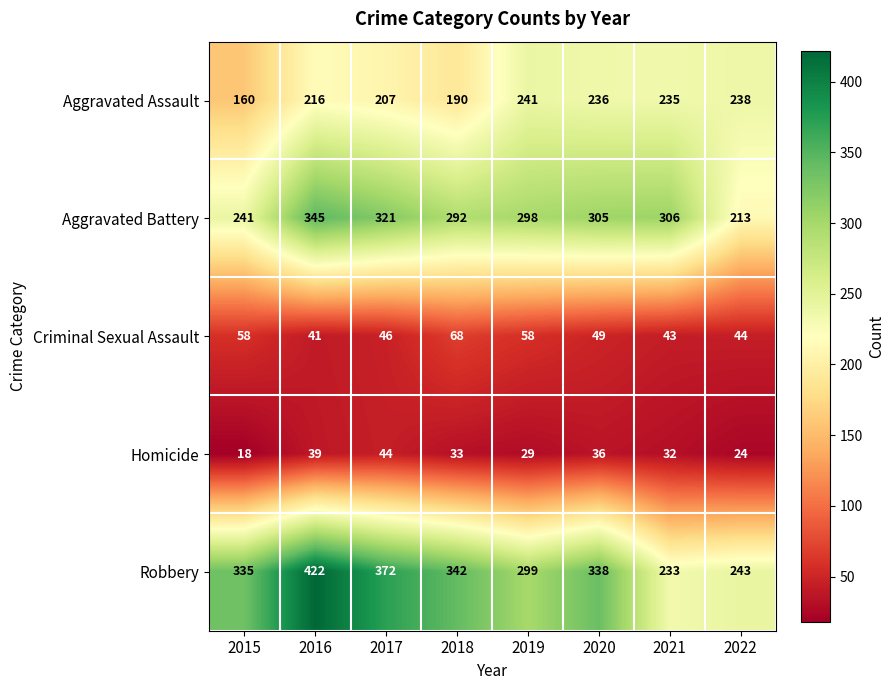

Which series has the widest spread of values?

Robbery